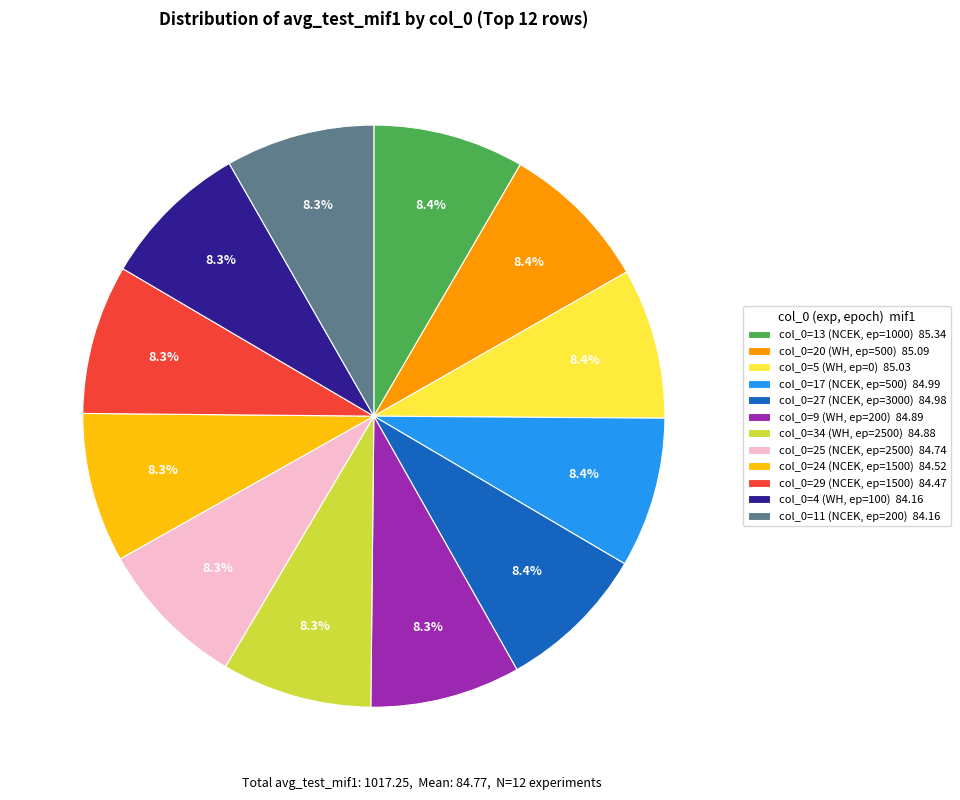

Is there a majority slice in this chart?

No